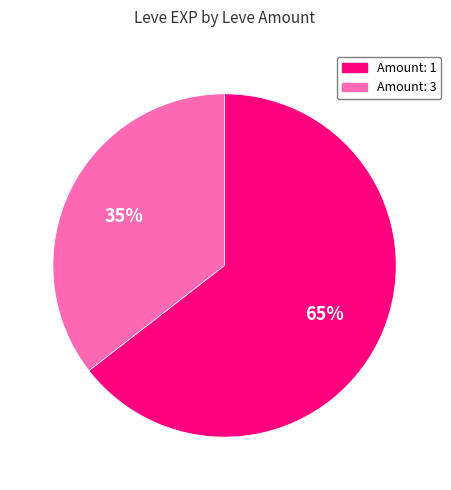

To the nearest percent, what is the average slice percentage?

50%